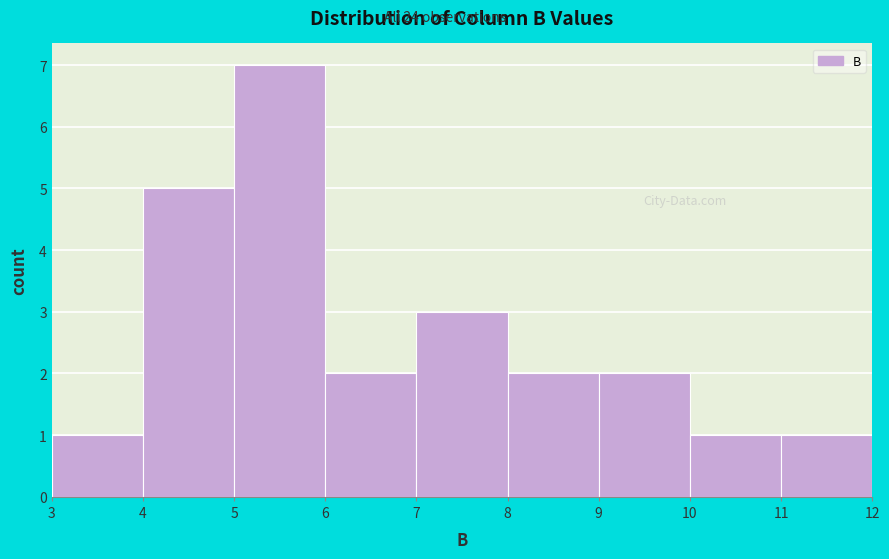

Over which range of the x-axis is the bar tallest?

5 to 6